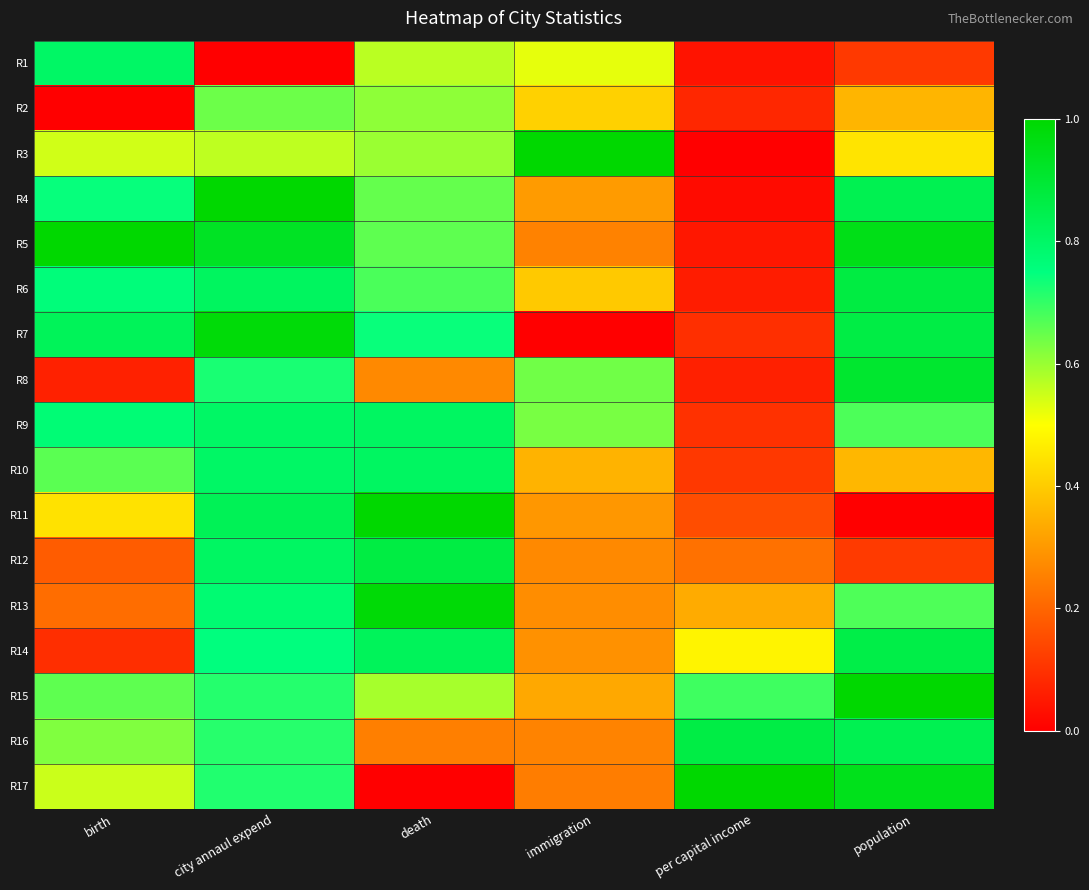

Which series has the widest spread of values?

R3